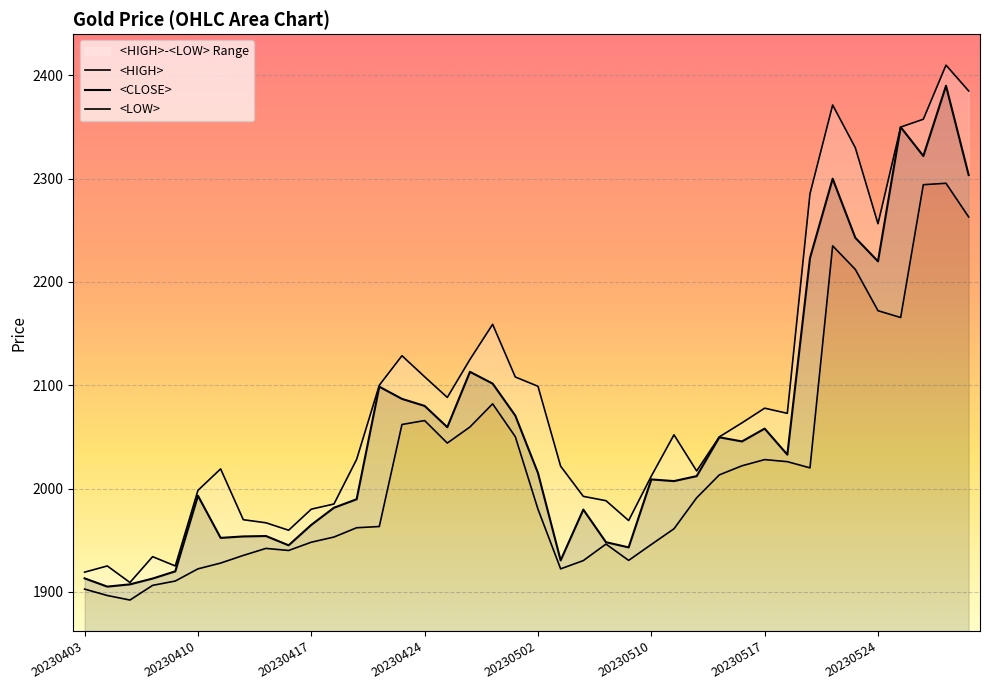

How many lines are shown in the chart?

3